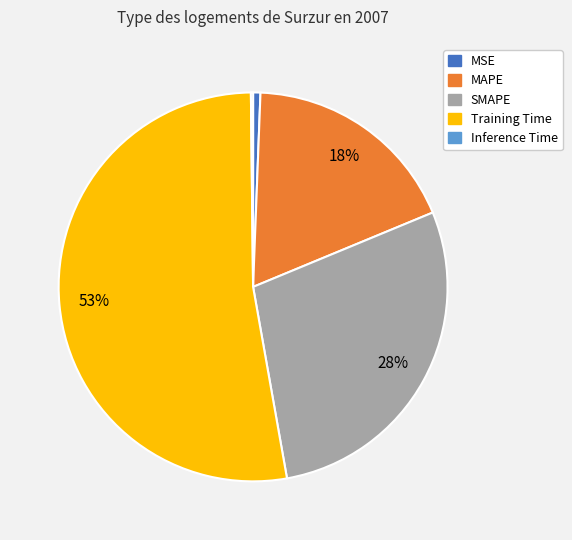

True or false: MSE accounts for 1% of the total.

True